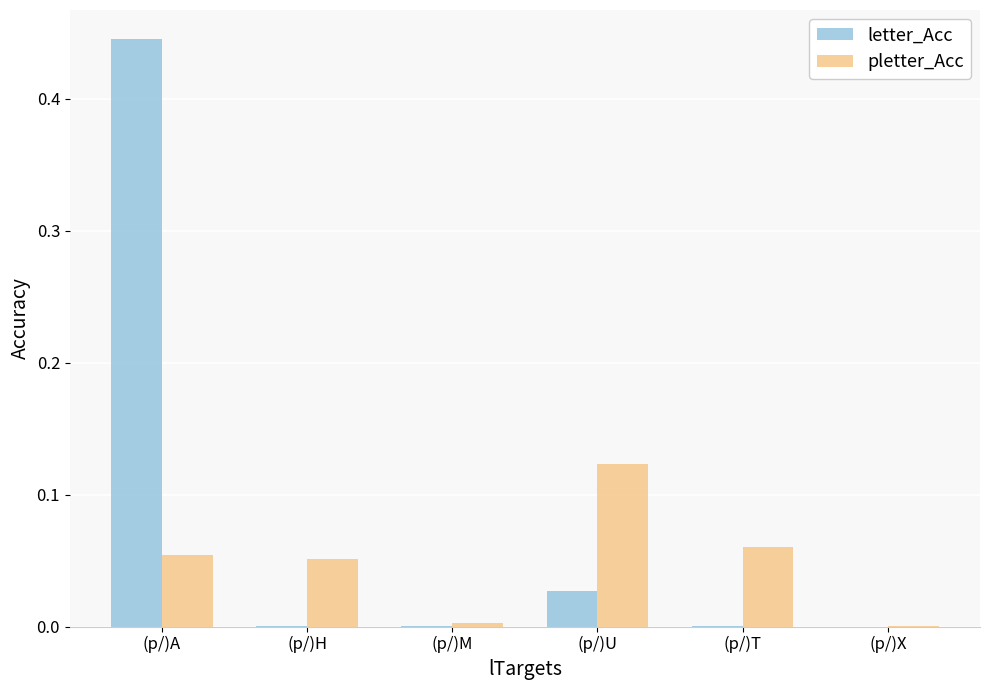

Which category has the highest value in the letter_Acc series?

(p/)A